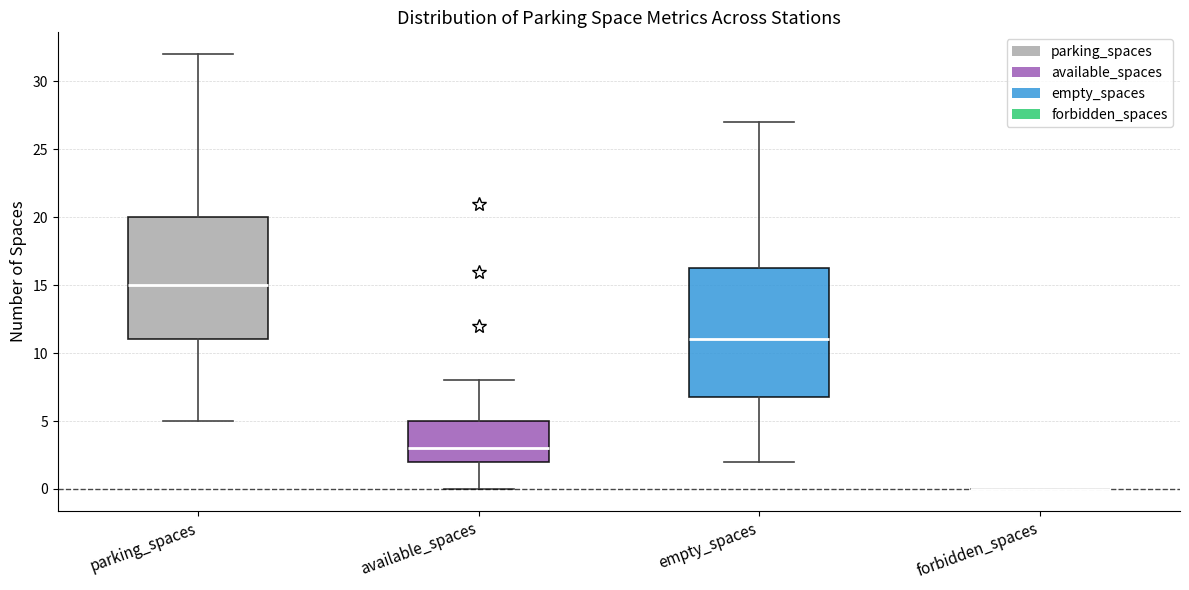

Comparing the boxes themselves (not the whiskers), which one is the tallest?

empty_spaces